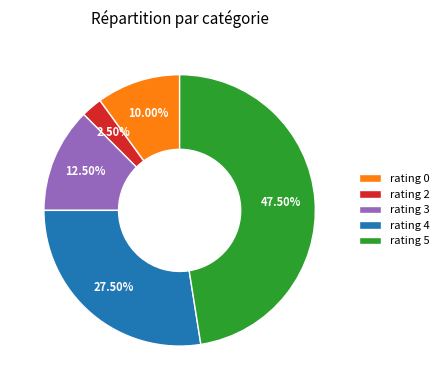

To the nearest percent, what is the average slice percentage?

20%